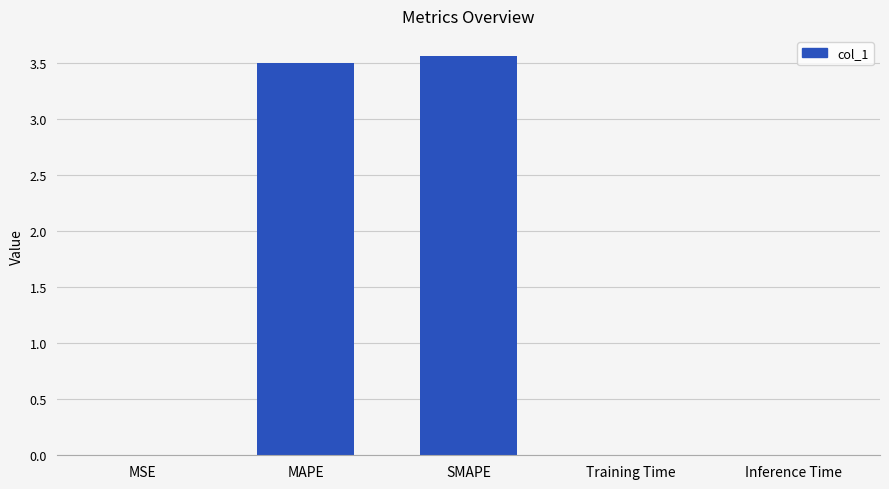

What is the sum of the values at MAPE and SMAPE?

7.1